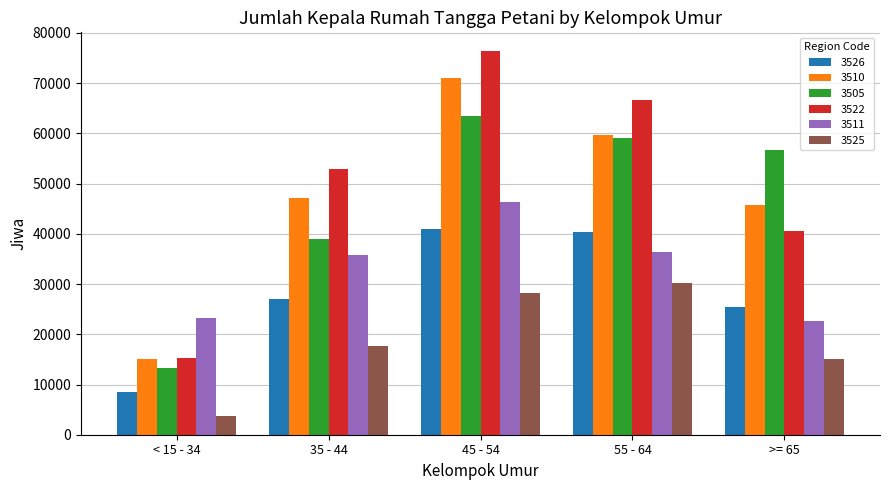

What is the value of the 3525 bar at the 3rd from the left?

28267